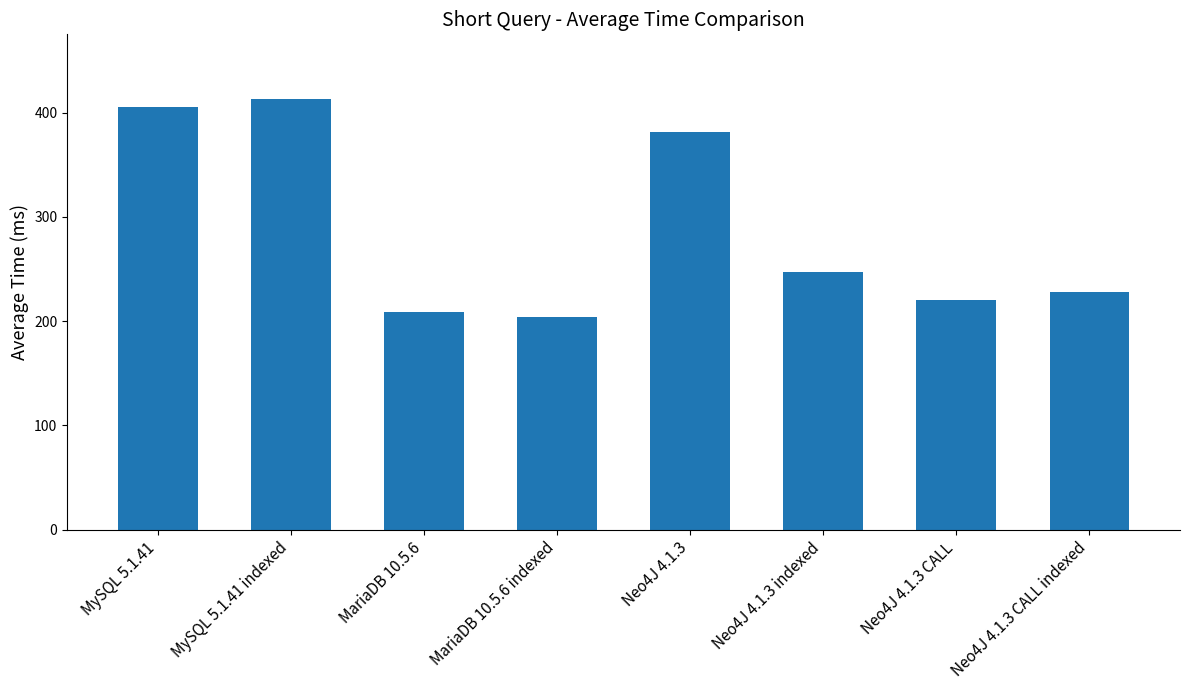

Reading left to right, what are all the values shown in this chart?

405	413	209	204	381	247	220	228